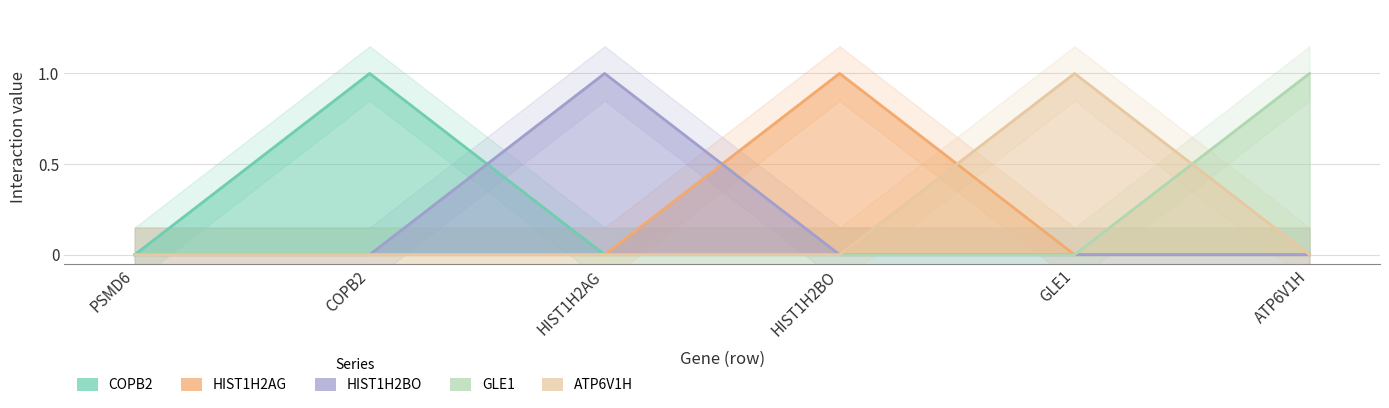

What position from the right is GLE1?

2